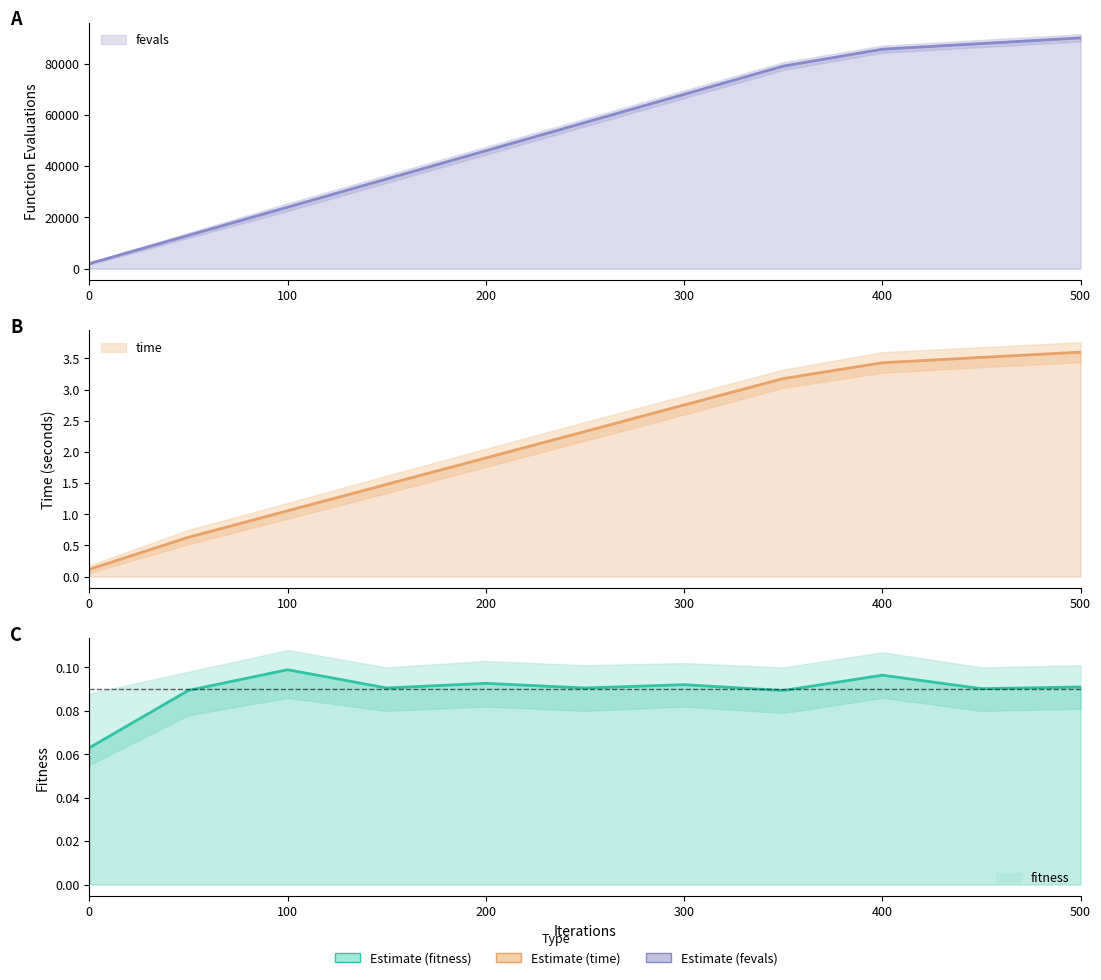

What is the difference between the maximum and minimum values in the time series?

3.5